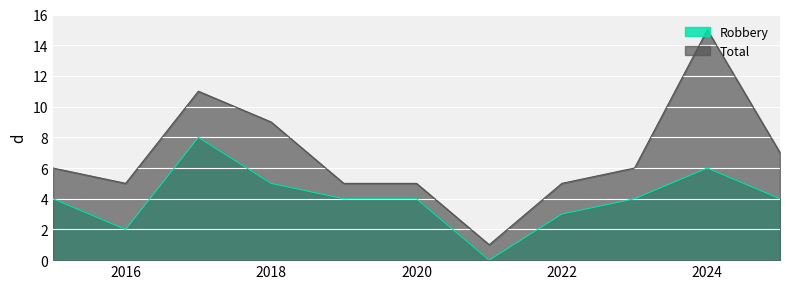

At which label is Total closest to 8?

2018